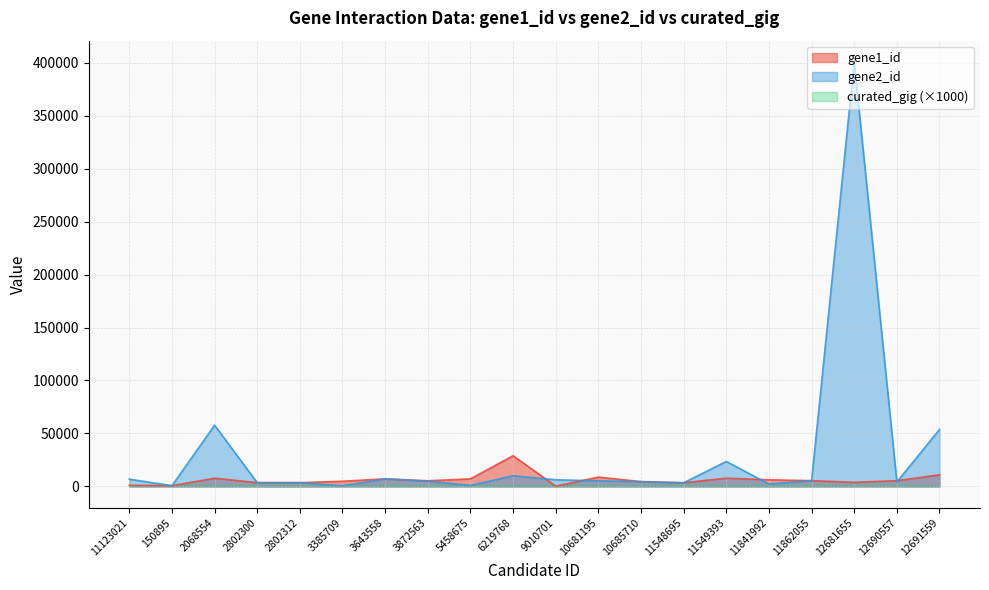

Is the value of gene2_id at 10681195 greater than the value of gene1_id at 10681195?

No